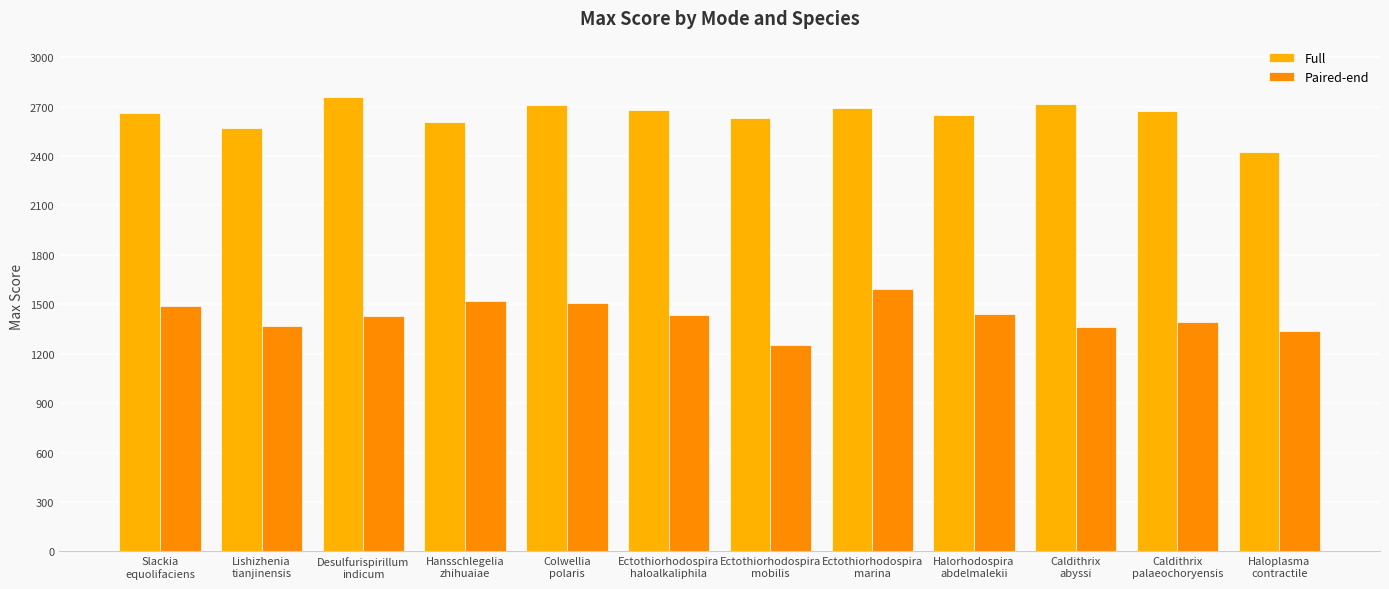

How many groups of bars are there?

12